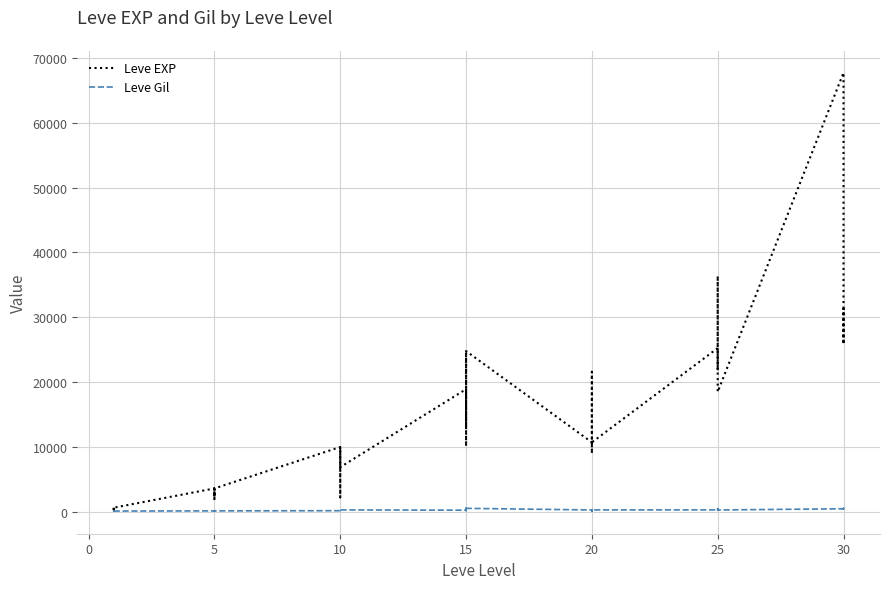

What is the label of the 34th point from the right?

5